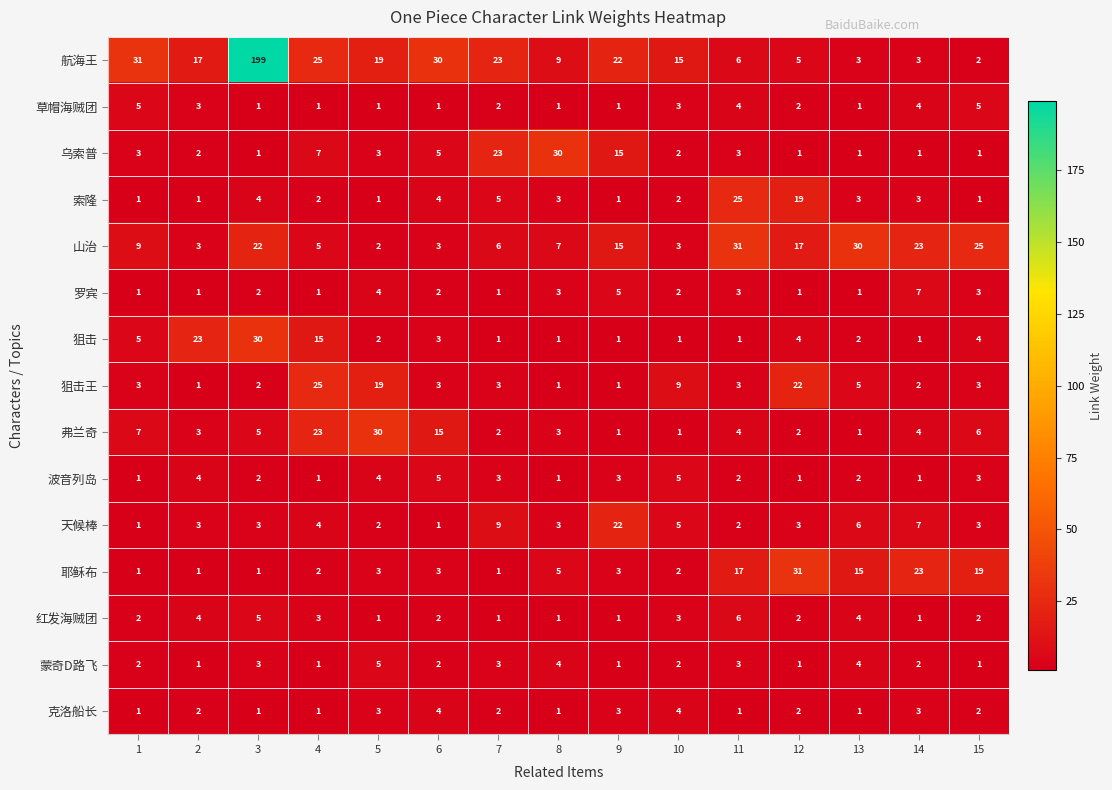

The 航海王 series shows 30 at 6. True or false?

True